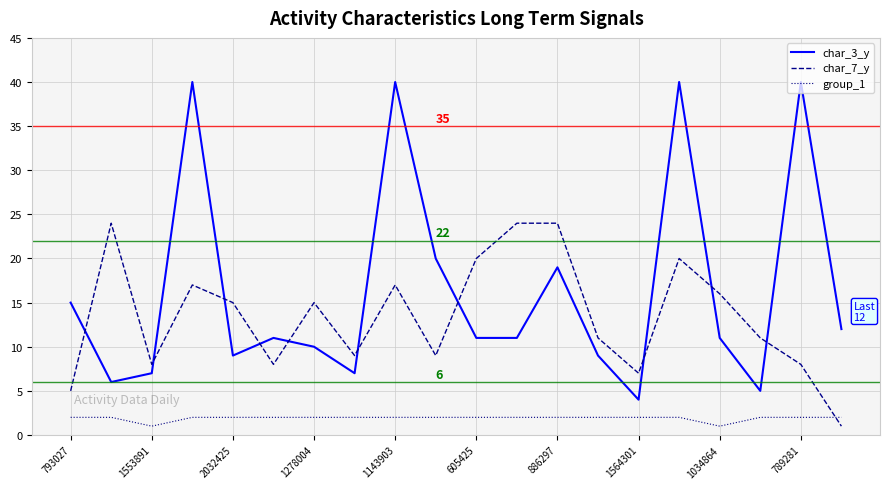

Which series has the widest spread of values?

char_3_y